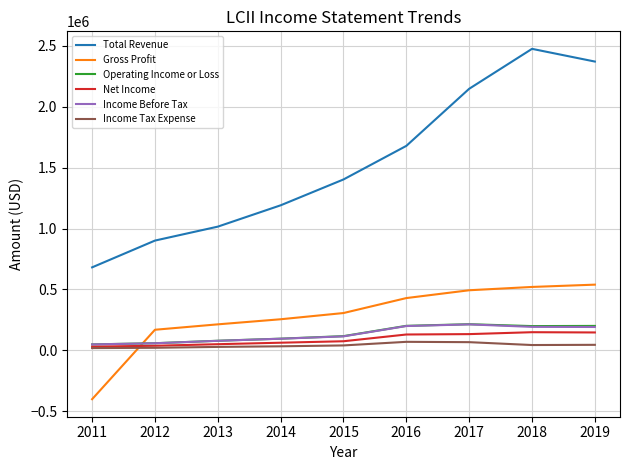

At how many categories does at least one series exceed 2123924?

3